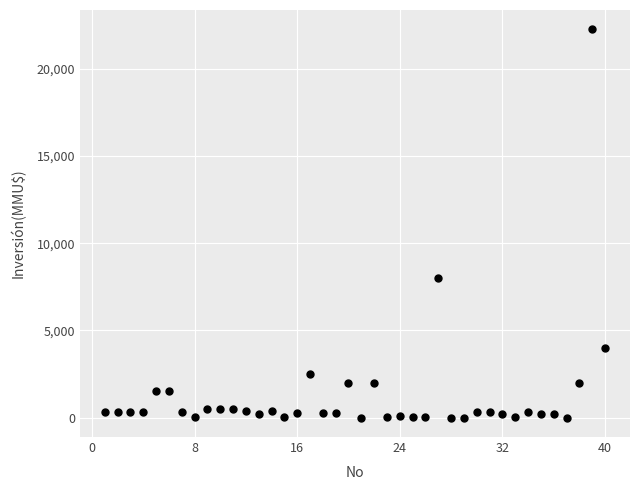

What Y value in the scatter plot is closest to 11125?

8000